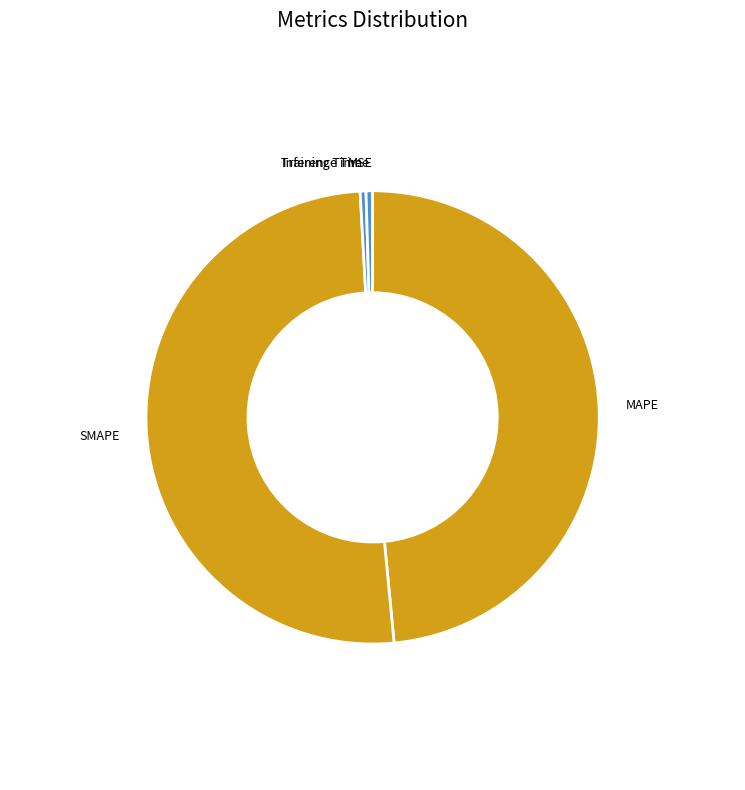

The MAPE slice represents 55% of the pie. True or false?

False